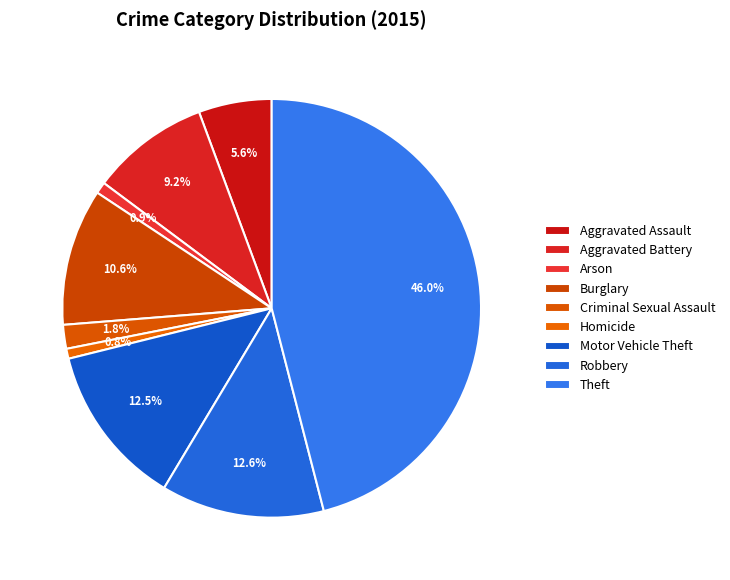

True or false: Aggravated Assault accounts for 6% of the total.

True